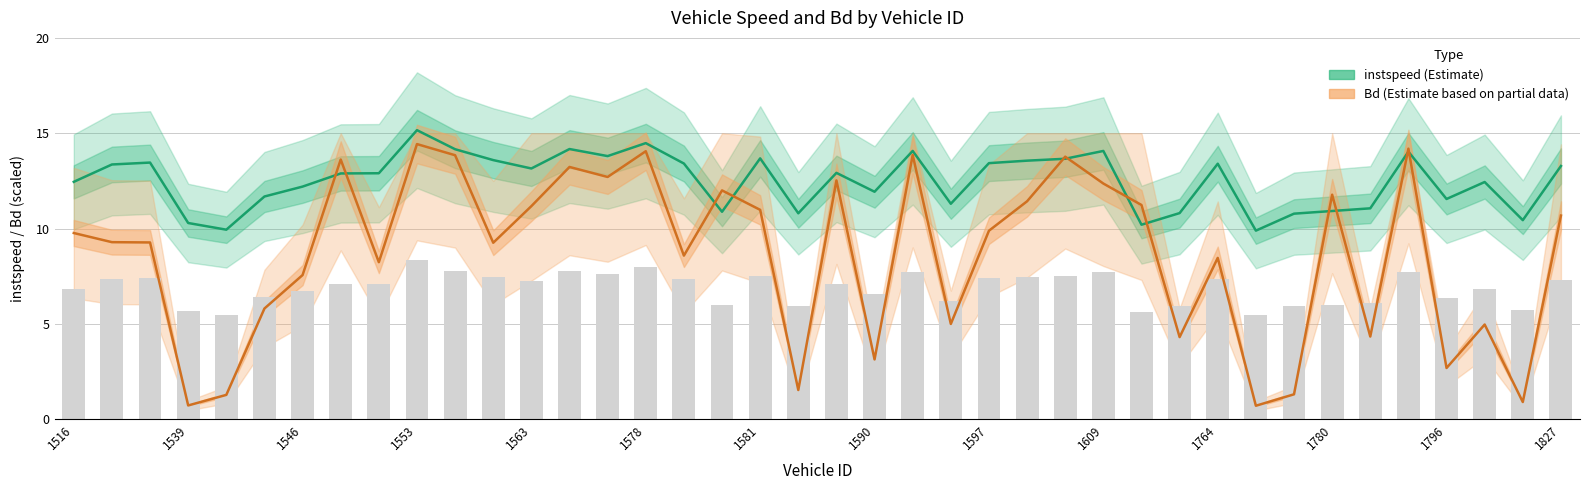

What is the average value of the Bd series?

8.6